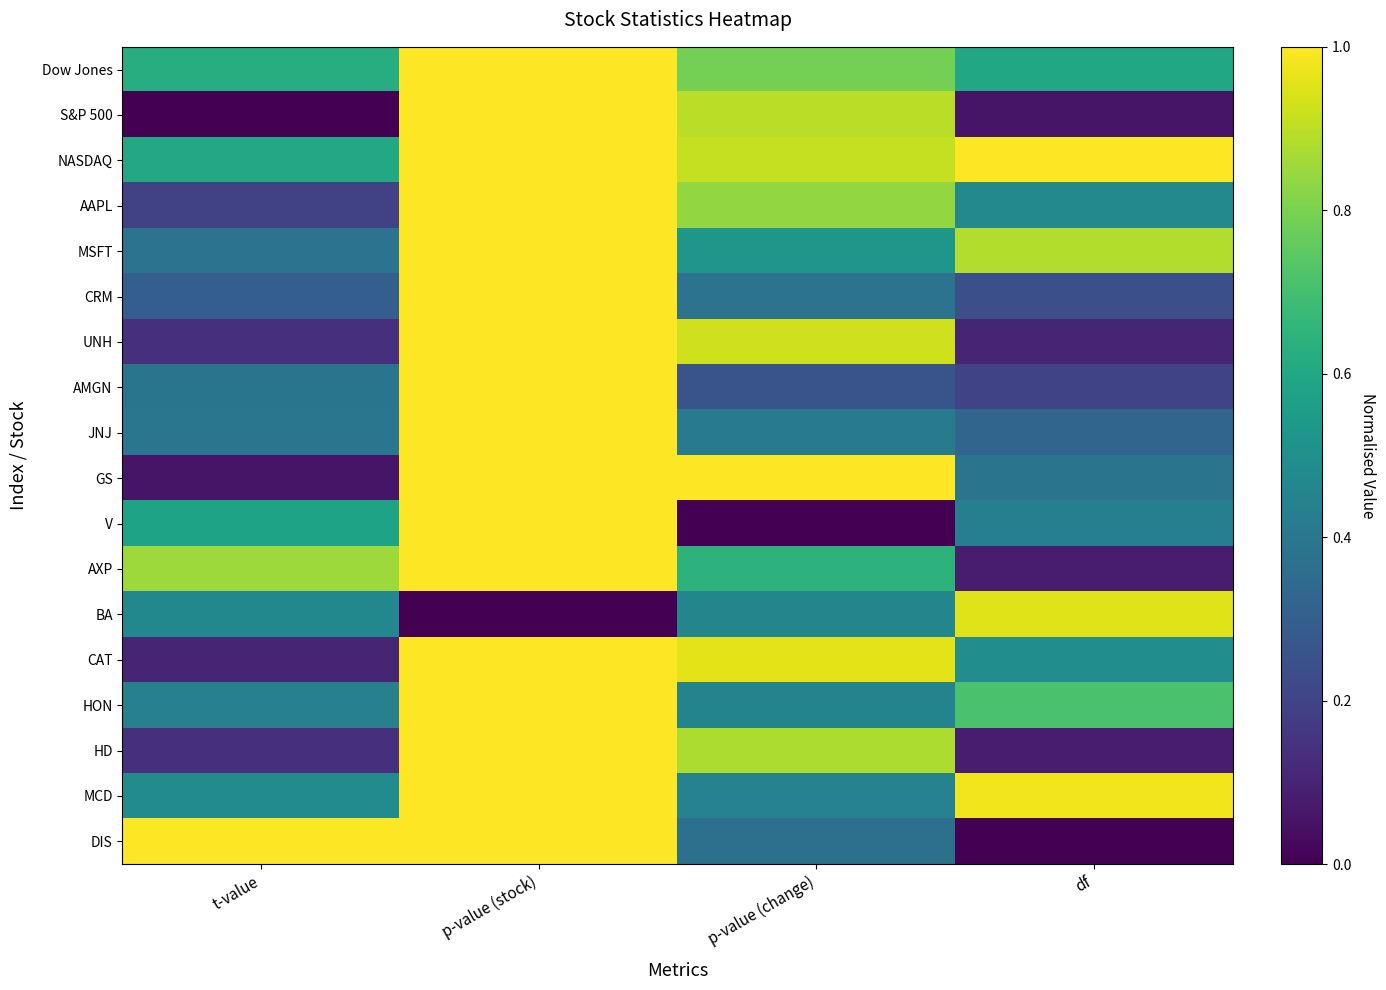

How many distinct data groups are displayed?

18